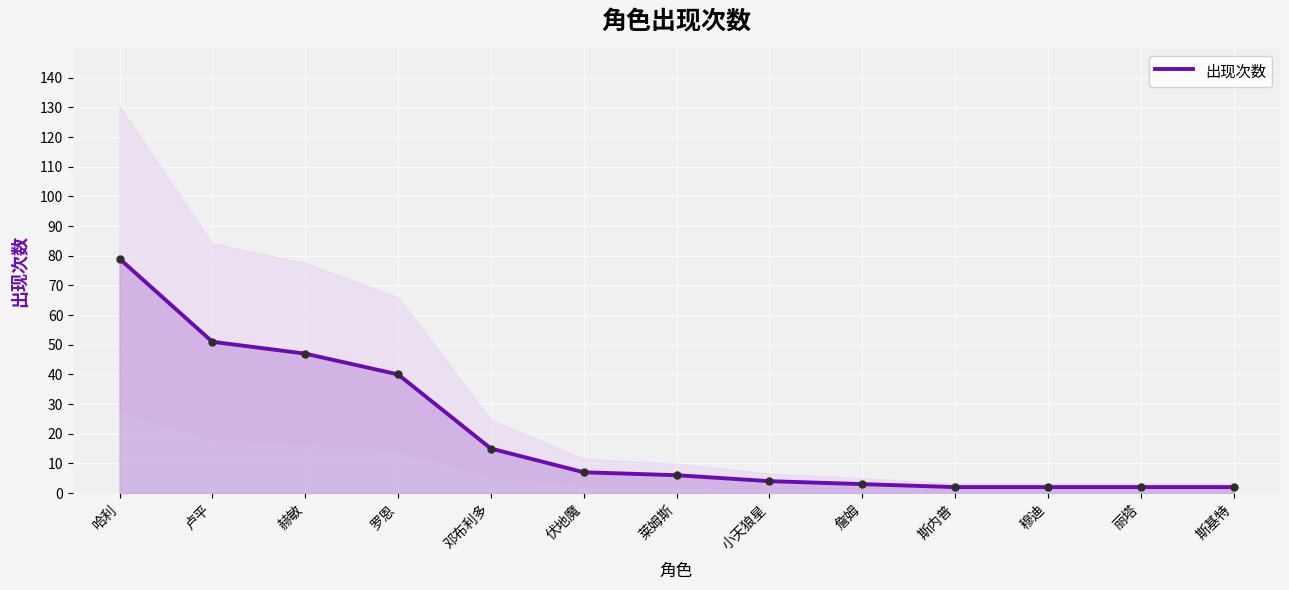

What is the change in value from 哈利 to 卢平?

-28